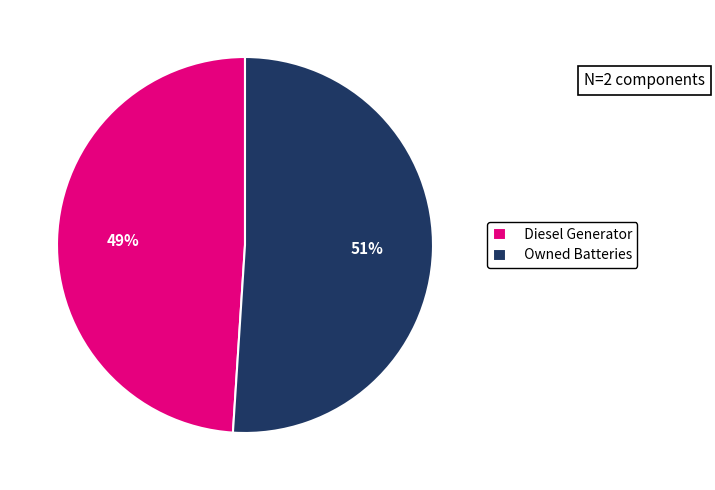

Does any single category account for the majority?

Yes